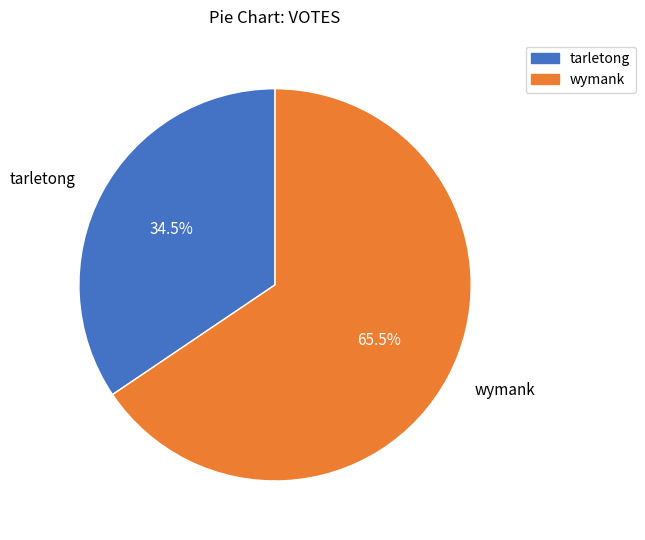

What is the total percentage of tarletong and wymank?

100.0%